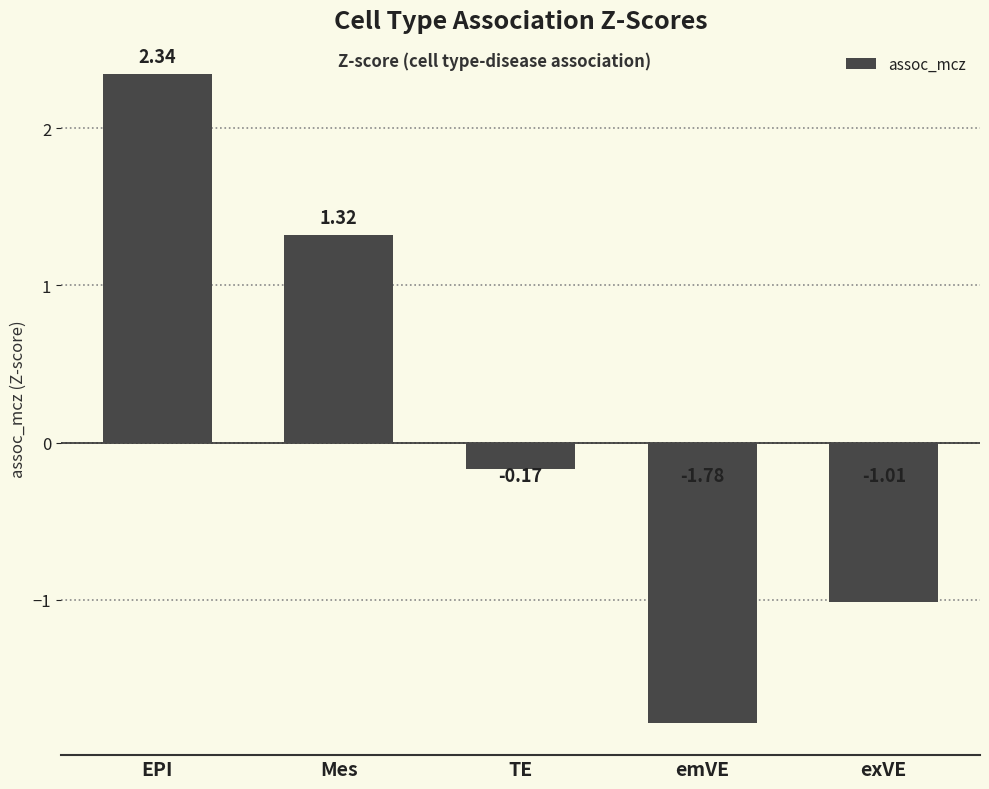

Which category has the lowest value across all series?

emVE